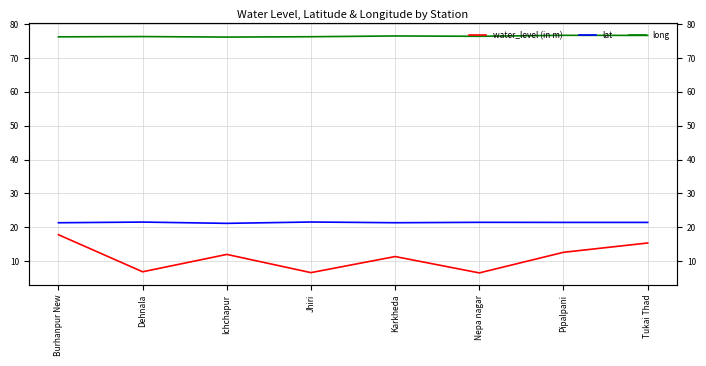

Count the lat values in the range 21 to 22.

8